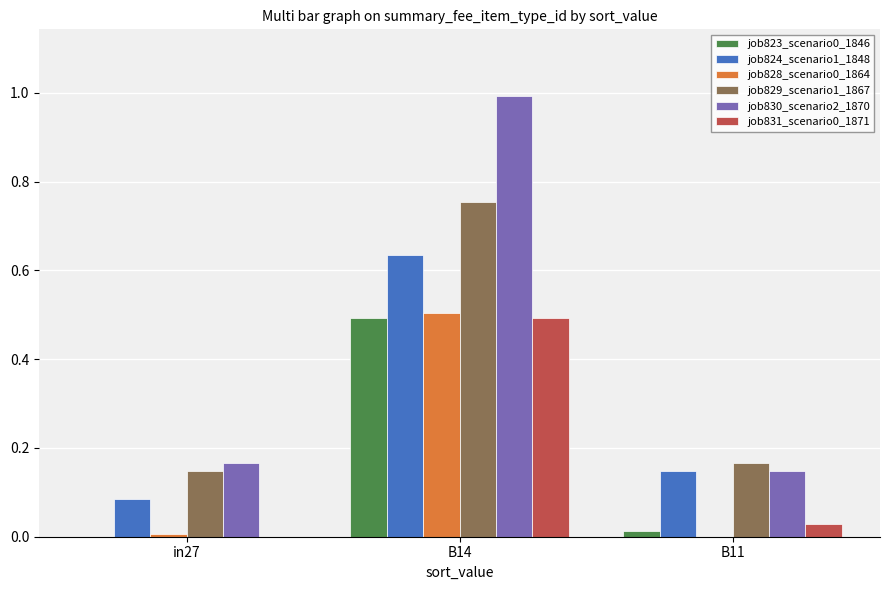

What is the maximum value shown in the chart?

1.0